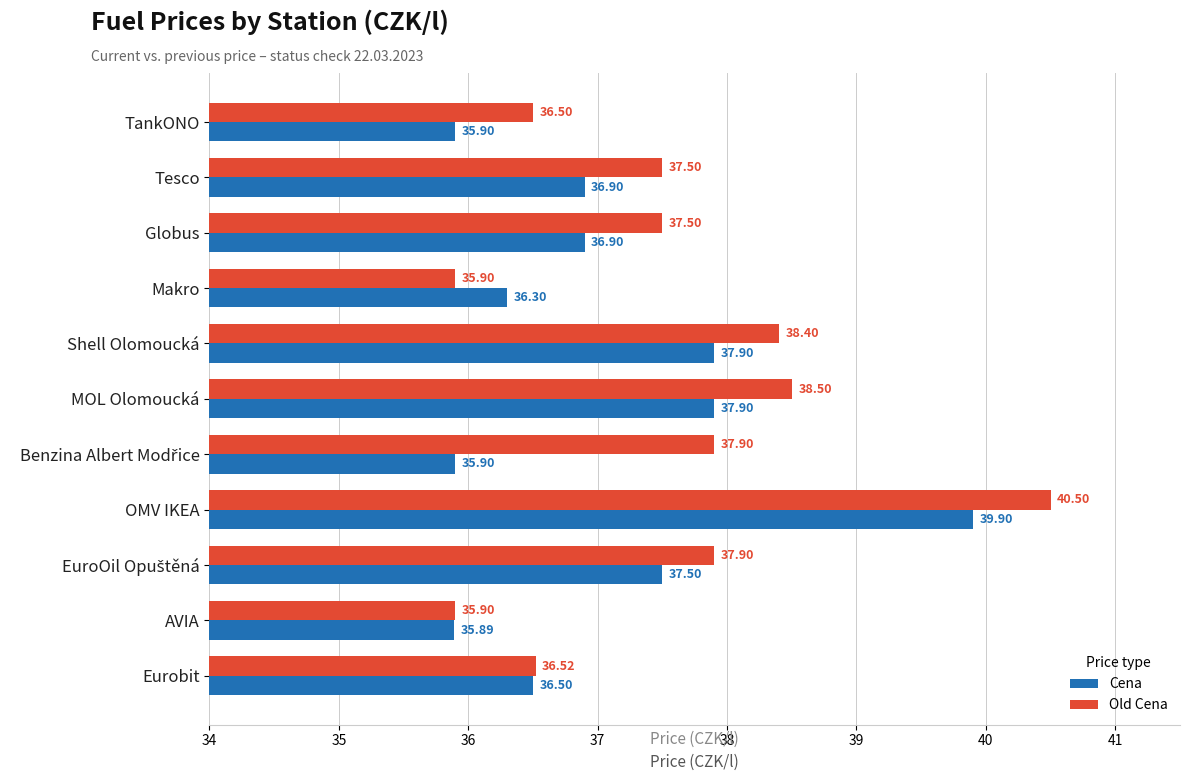

Rank the series at MOL Olomoucká from lowest to highest value.

Cena, Old Cena